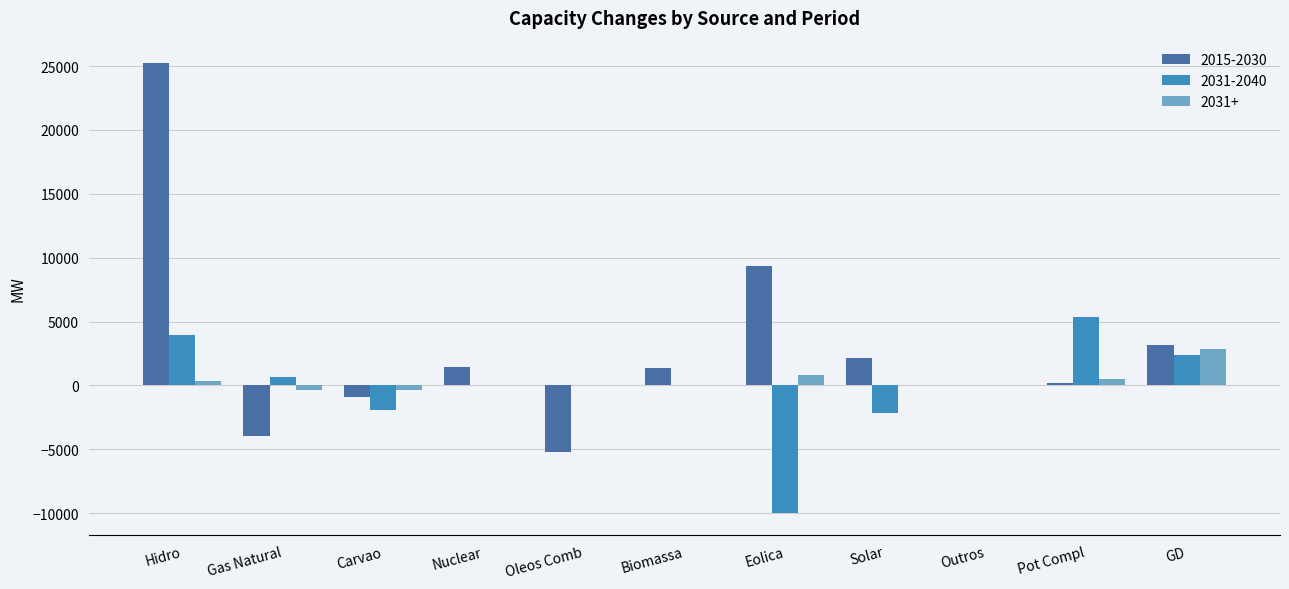

What is the maximum value shown in the chart?

25224